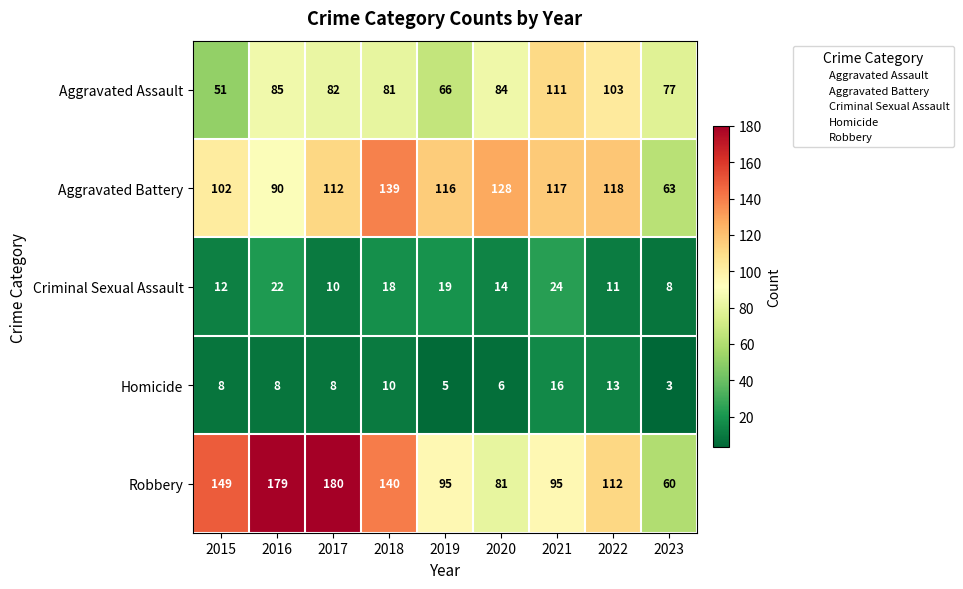

Which label corresponds to the smallest value in the chart?

2023